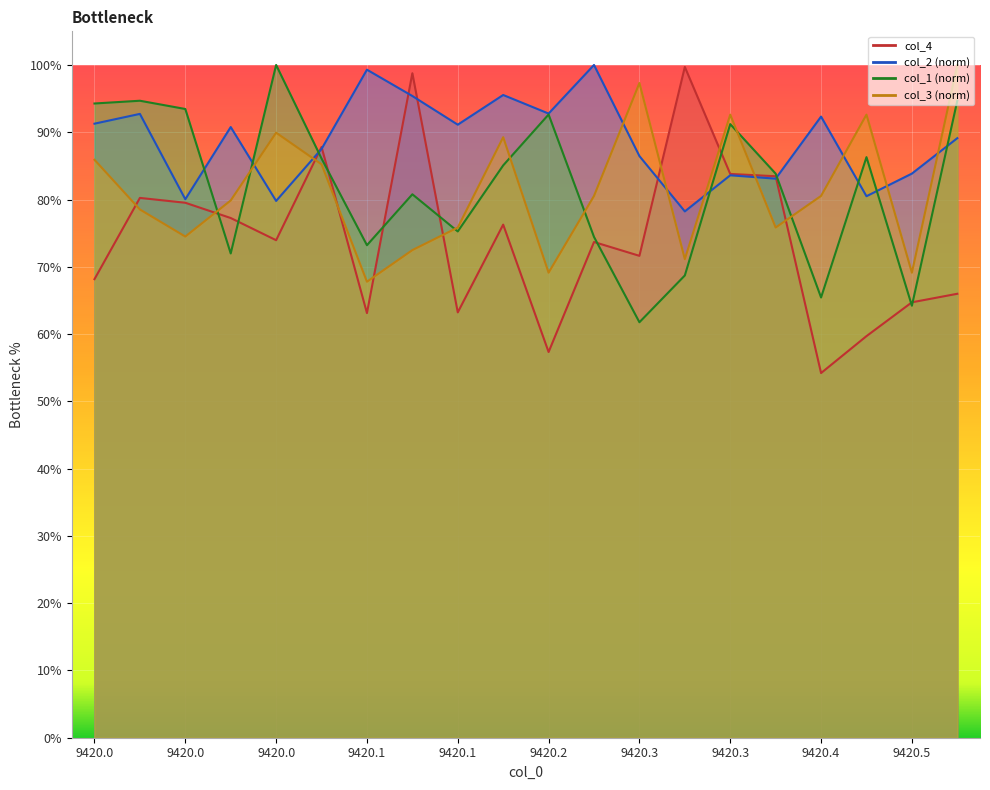

At which category does col_2 reach its first local peak?

9420.0